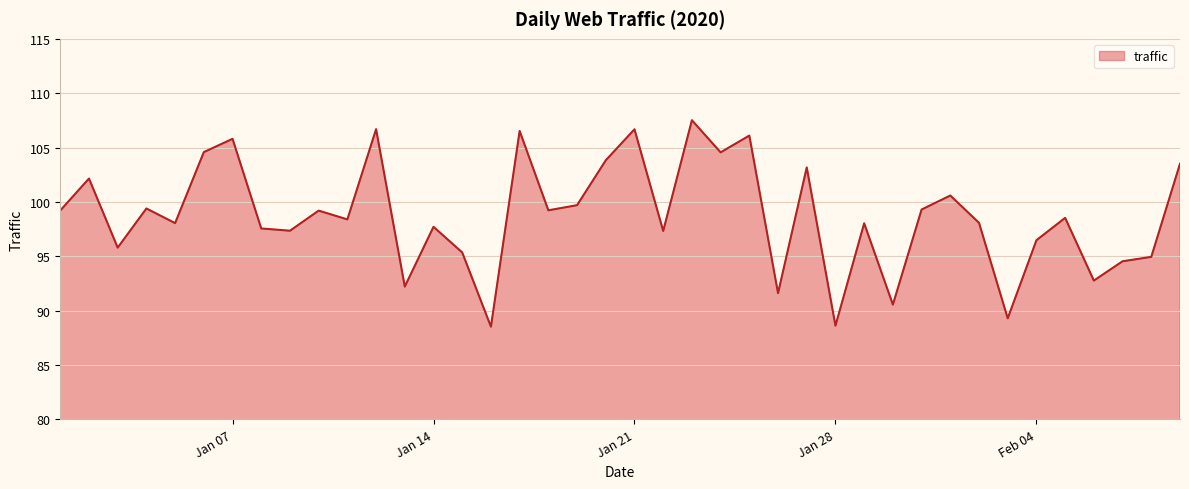

What is the difference between the maximum and minimum values?

19.0